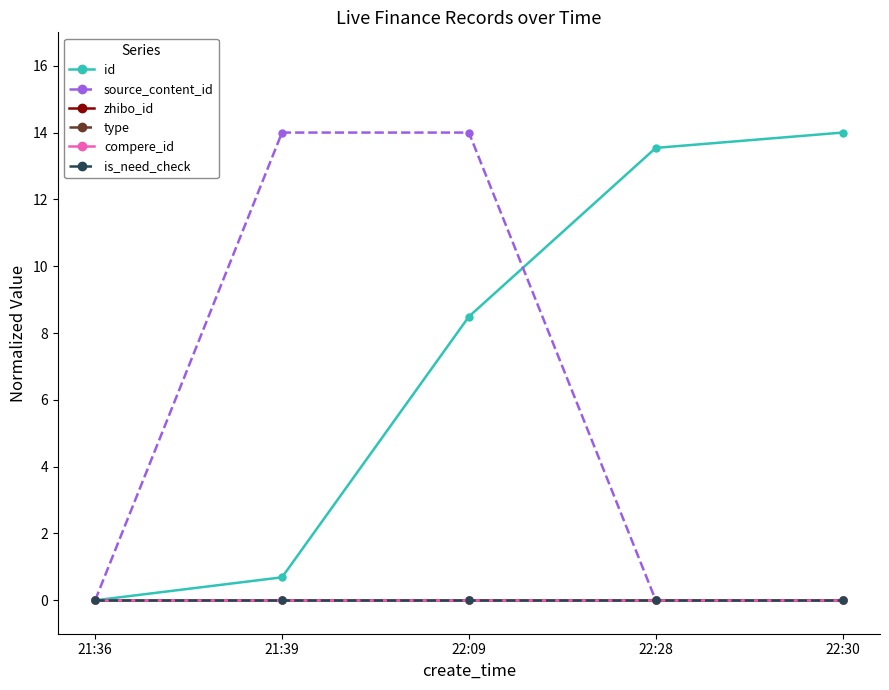

Reading right to left, list all the values displayed in this chart.

id: 22:30=14.0	22:28=13.5	22:09=8.5	21:39=0.7	21:36=0.0
source_content_id: 22:30=0.0	22:28=0.0	22:09=14.0	21:39=14.0	21:36=0.0
zhibo_id: 22:30=0.0	22:28=0.0	22:09=0.0	21:39=0.0	21:36=0.0
type: 22:30=0.0	22:28=0.0	22:09=0.0	21:39=0.0	21:36=0.0
compere_id: 22:30=0.0	22:28=0.0	22:09=0.0	21:39=0.0	21:36=0.0
is_need_check: 22:30=0.0	22:28=0.0	22:09=0.0	21:39=0.0	21:36=0.0